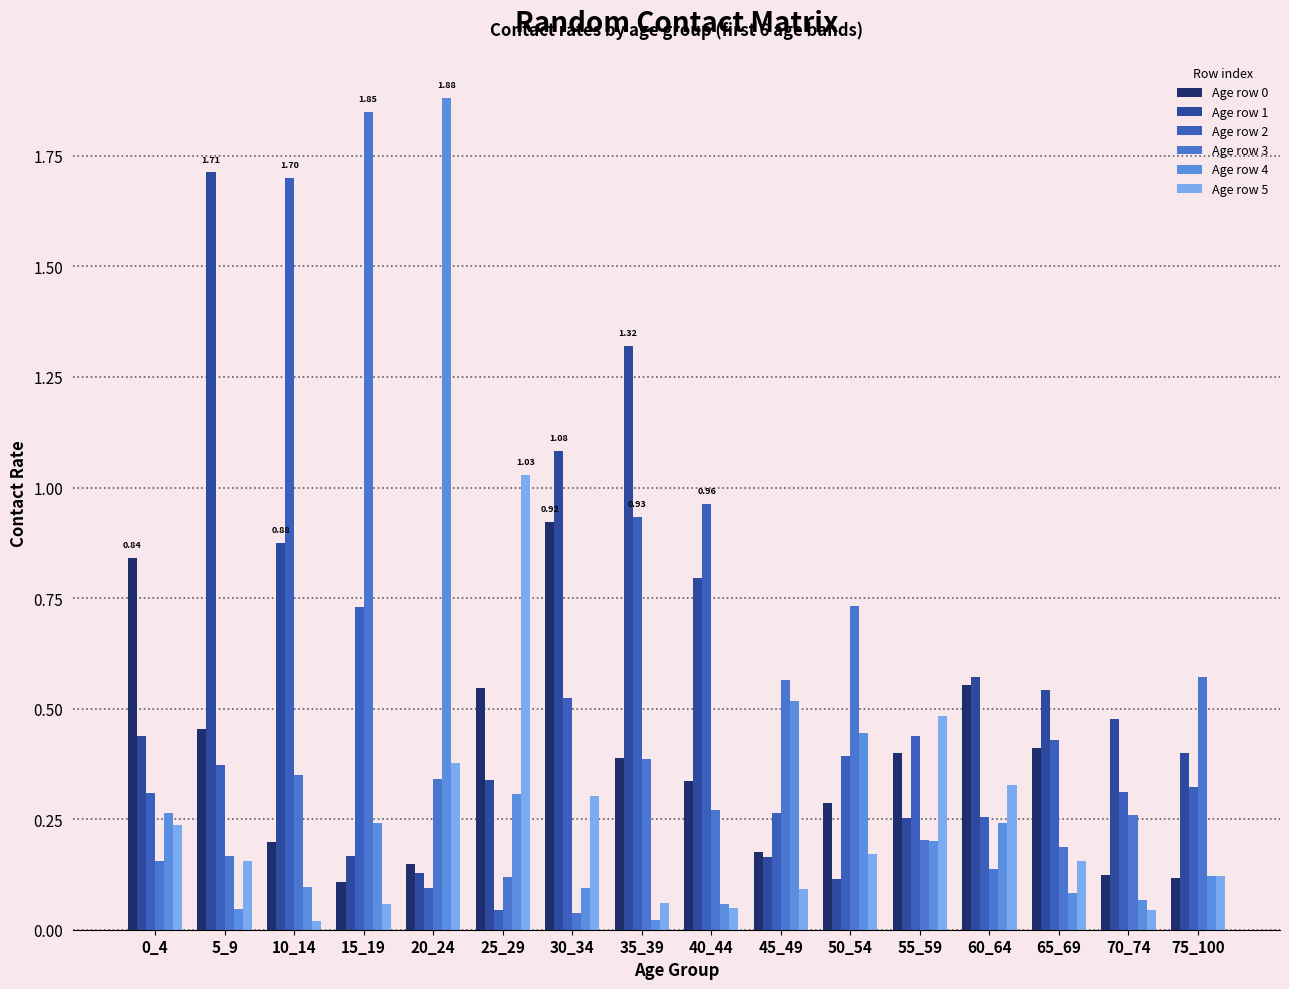

At how many categories does at least one series exceed 0?

16